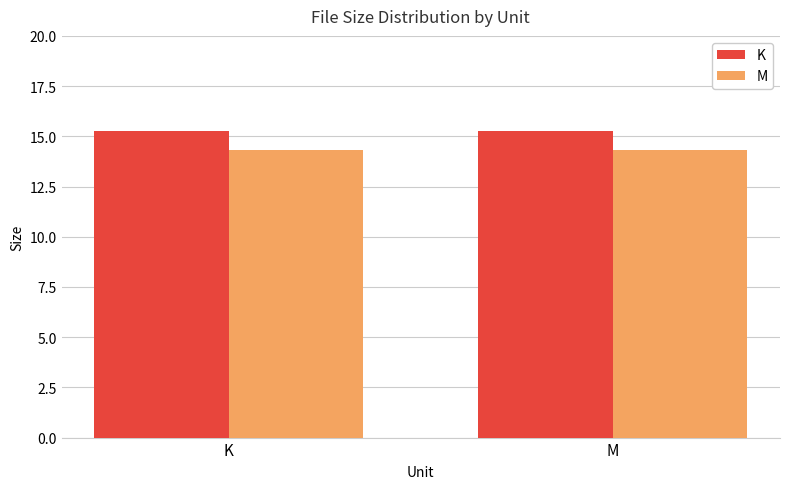

How many bars are there in total?

4